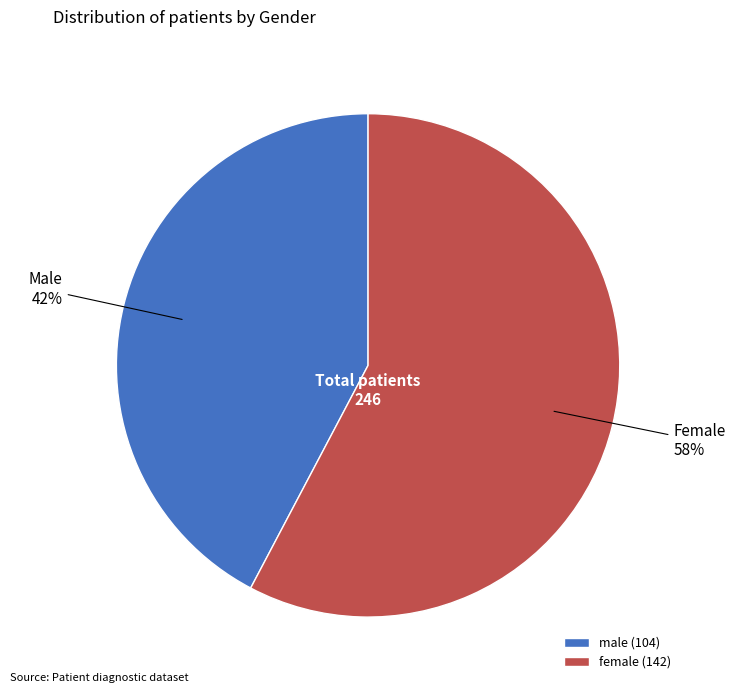

Is the sum of female (142) and male (104) greater than half?

Yes